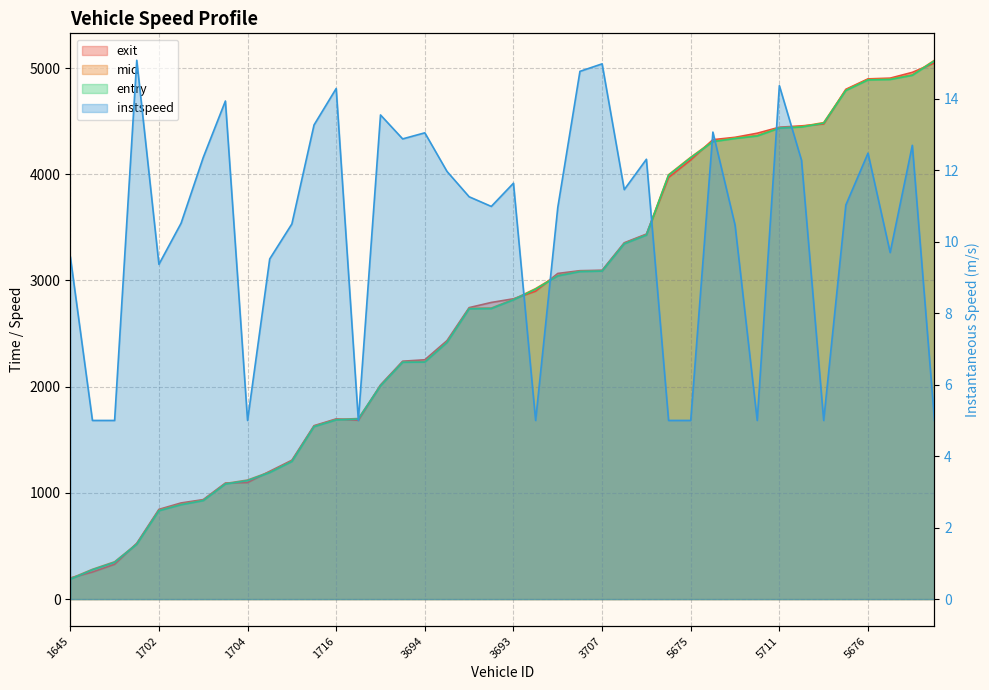

What is the value of the 17th point from the left?

13.1